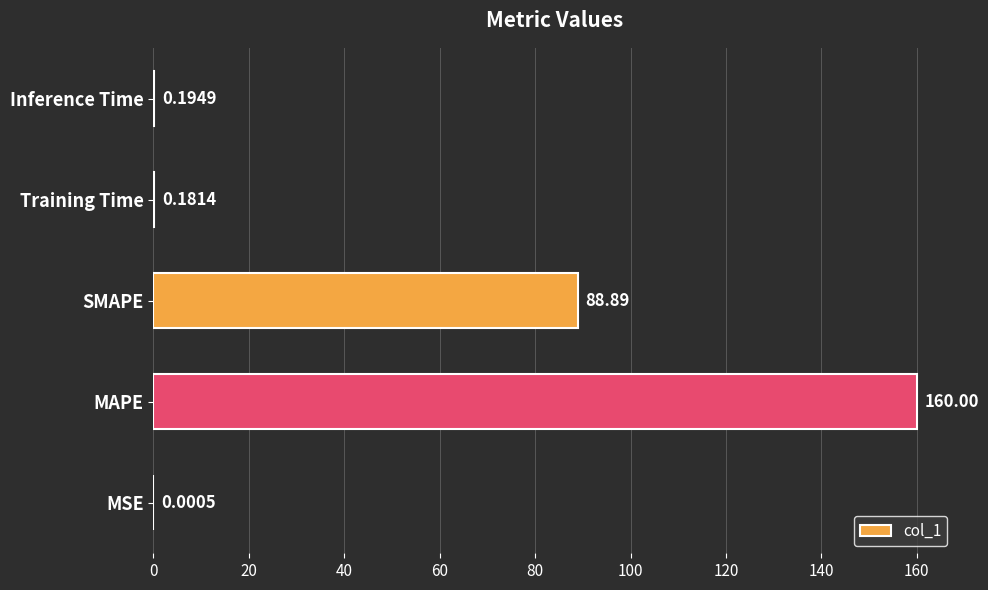

What is the sum of all values?

249.3